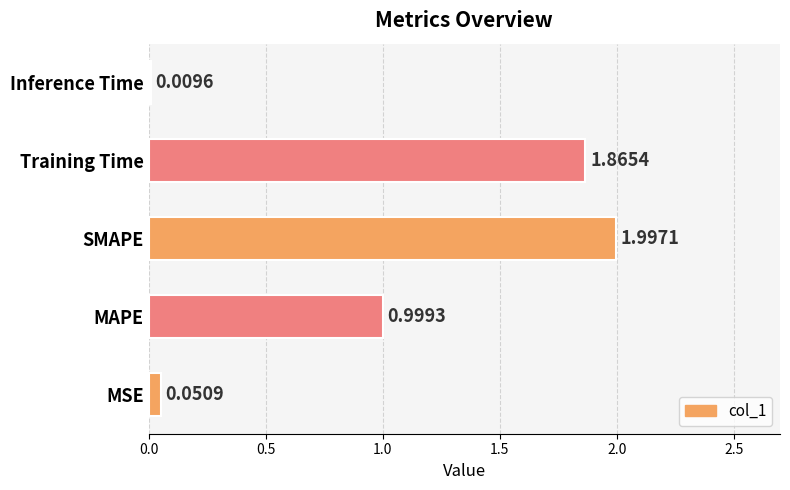

Rank the categories by value from lowest to highest.

Inference Time, MSE, MAPE, Training Time, SMAPE